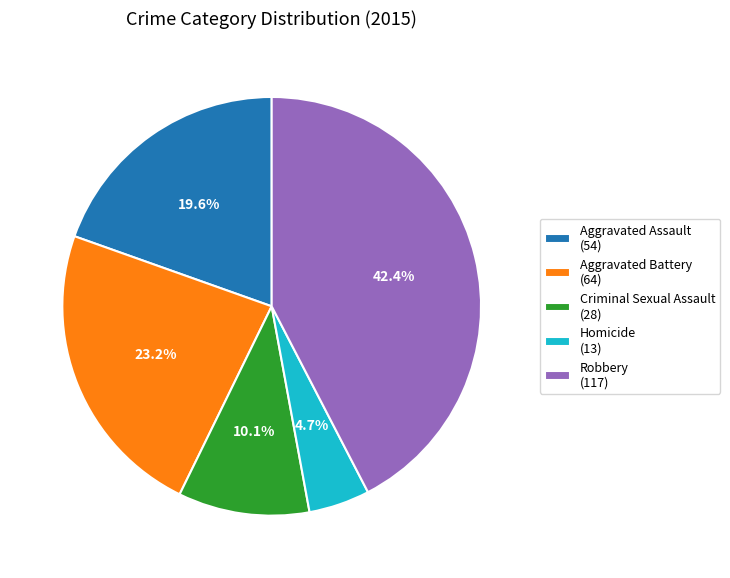

Count the number of slices in the pie.

5